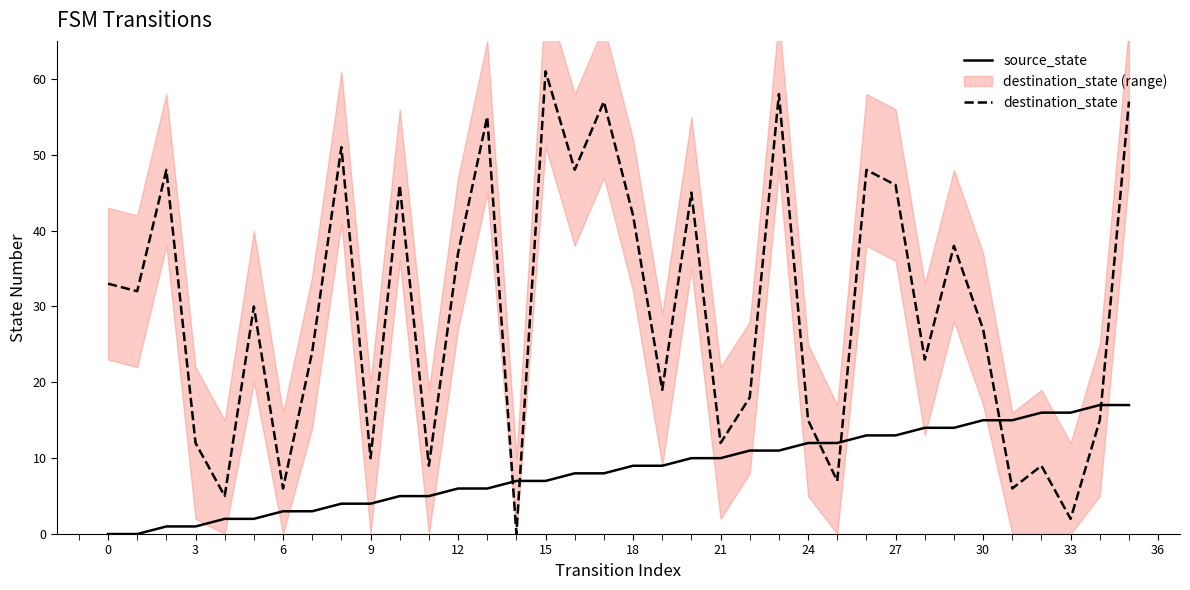

How many positive values does the source_state series have?

34